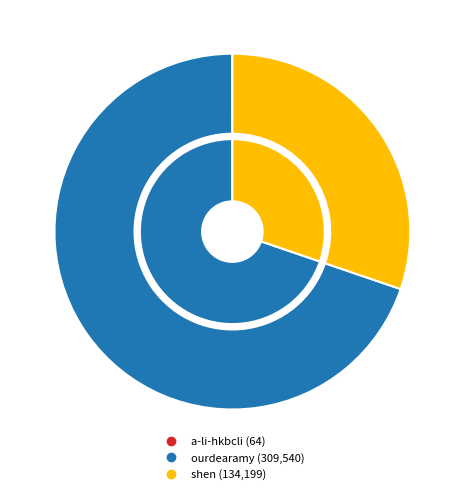

How many segments does this pie chart have?

3